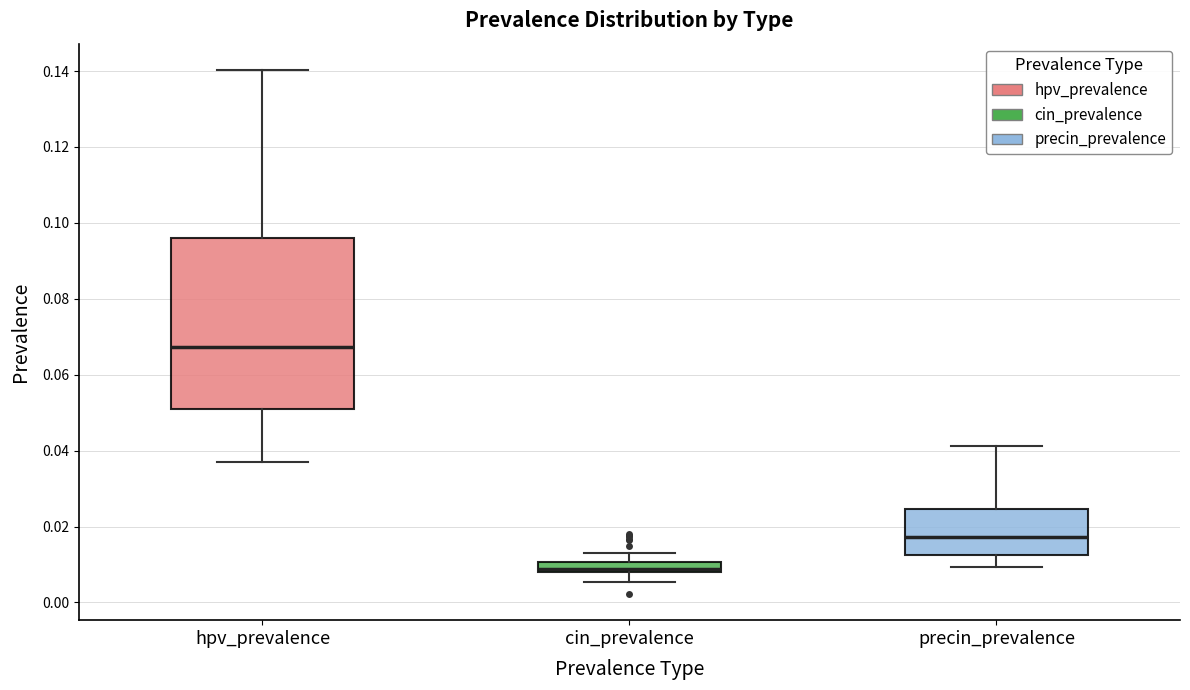

Which box is the tallest, from its lower edge to its upper edge?

hpv_prevalence